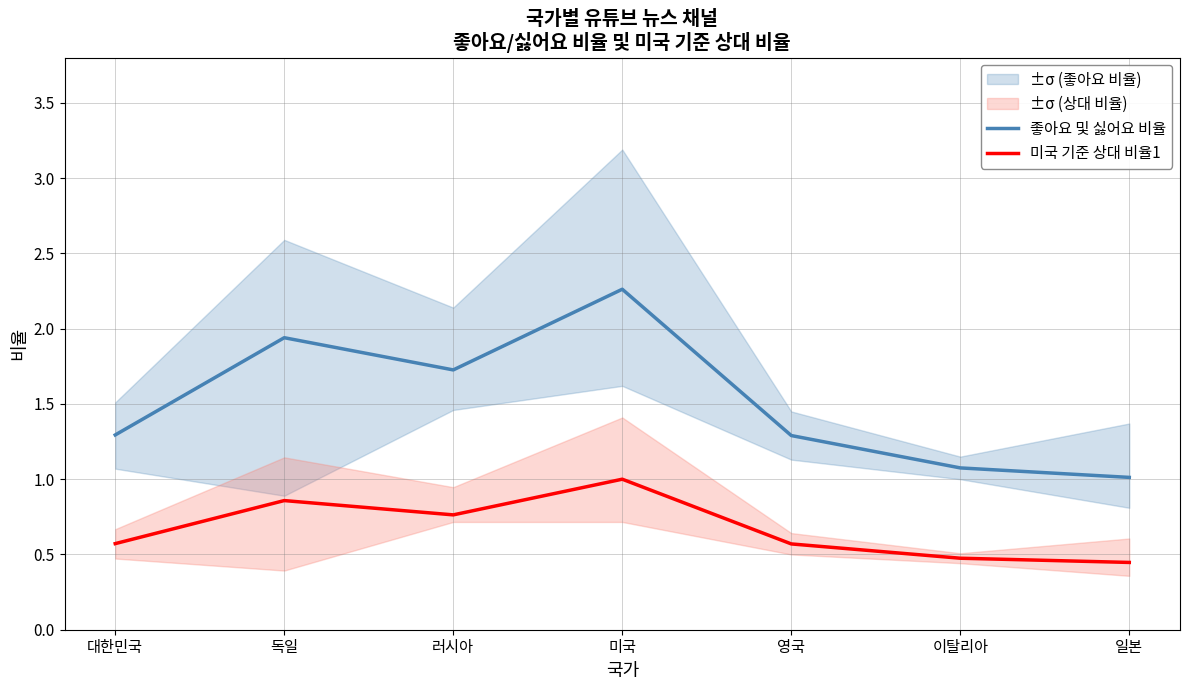

What is the label of the 4th point from the right?

미국